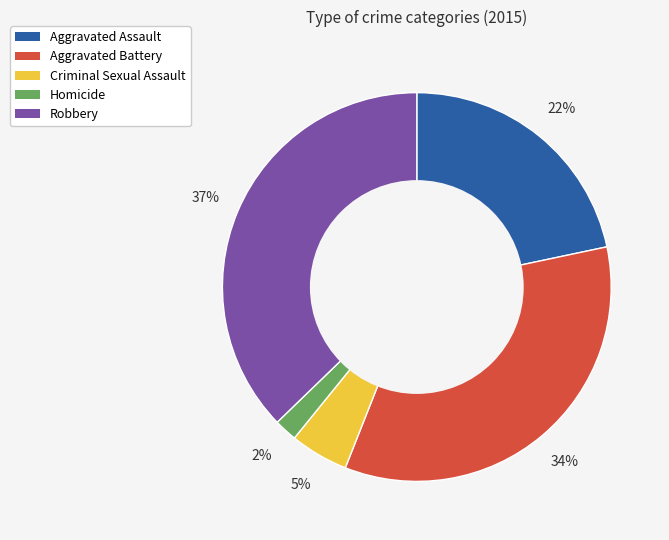

What is the smallest slice in the pie chart?

Homicide